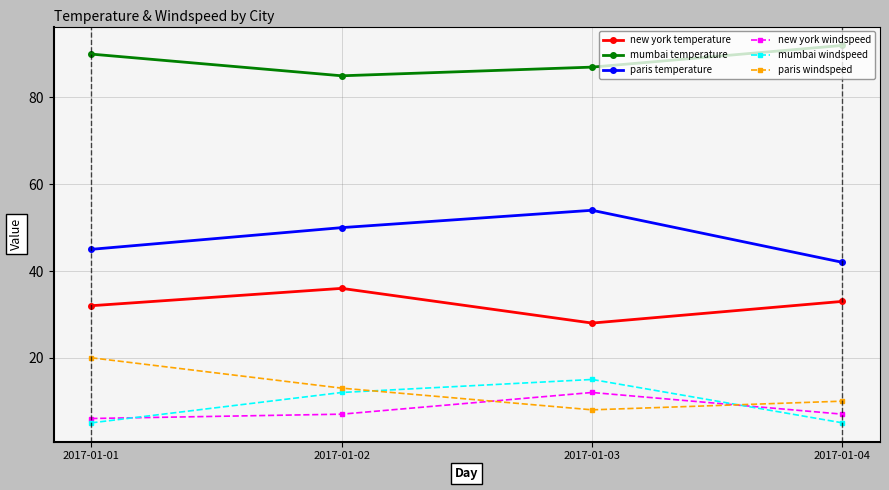

At which label does paris temperature reach its peak?

2017-01-03